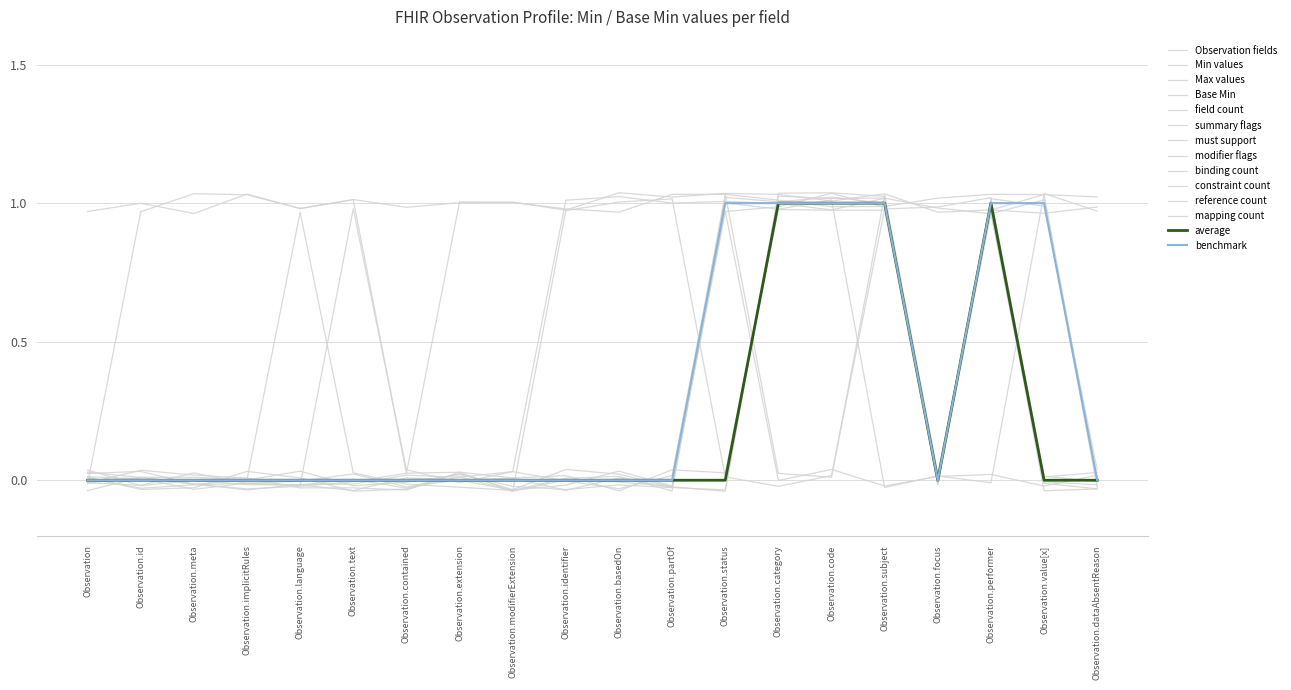

What is the sum of all Min values values?

3.9